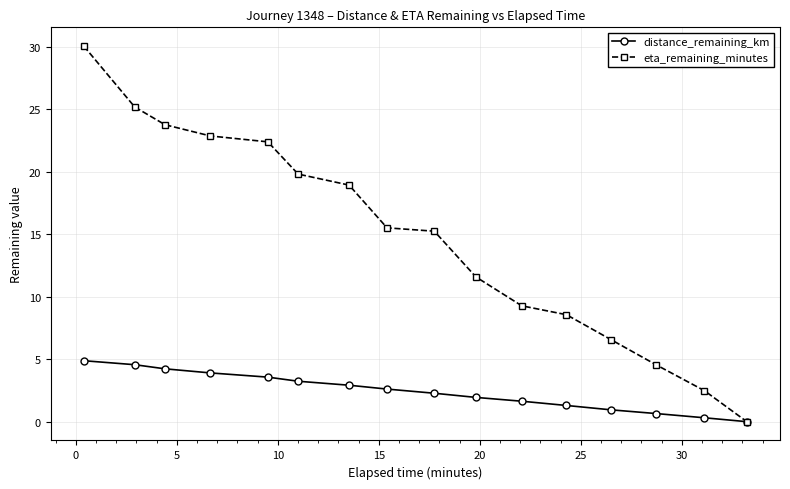

At how many categories does at least one series exceed 20?

5